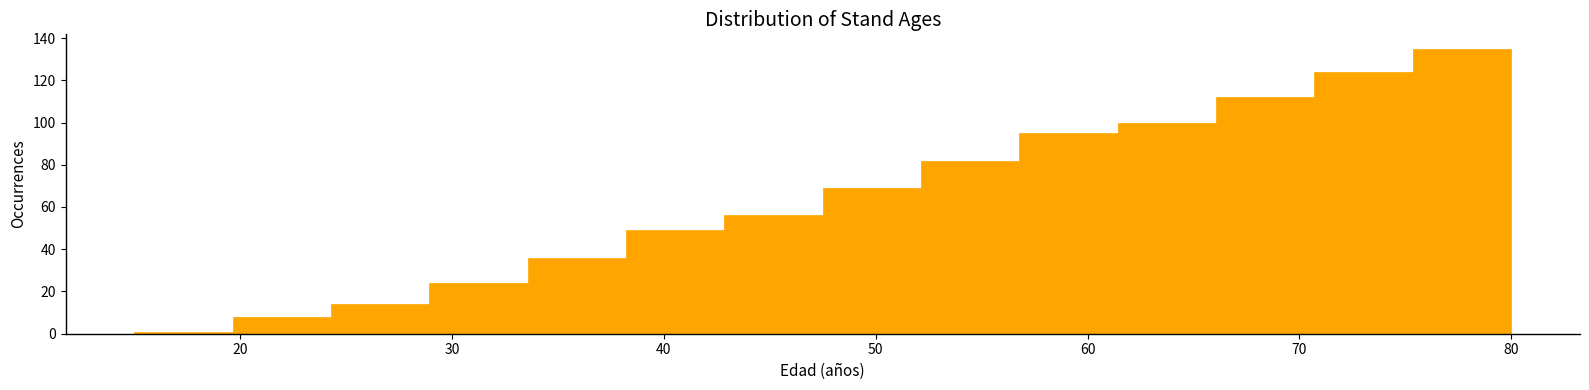

What is the height of the bar covering 57 to 61 on the x-axis? Neither the bar edges nor the heights are printed on the chart, so give them approximately, as read against the axes.

96